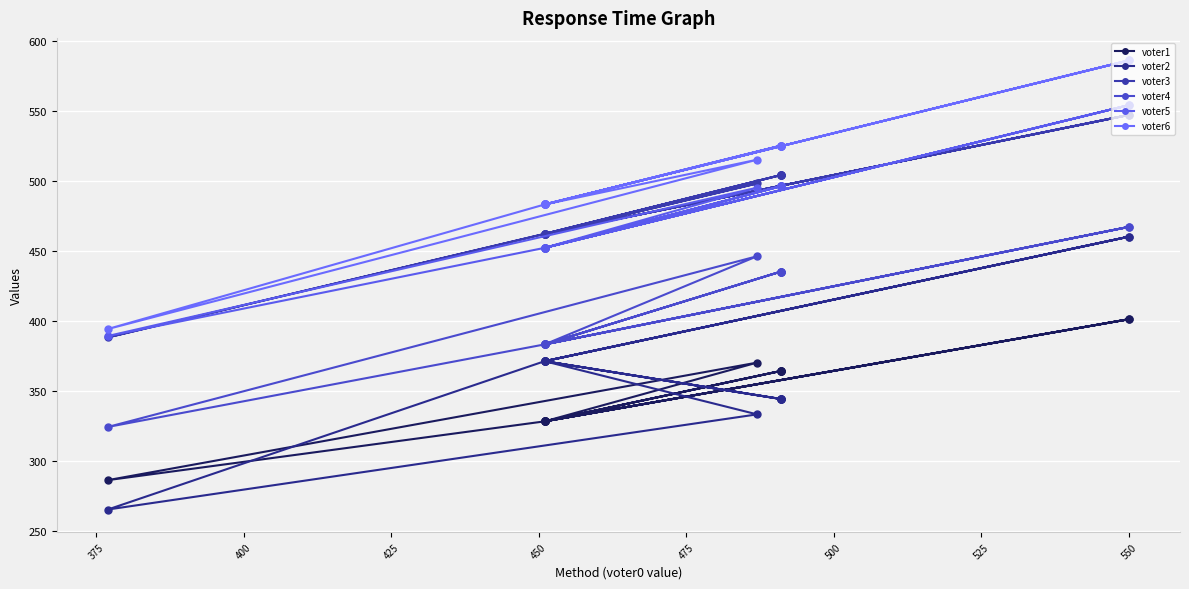

What is the lowest value of the voter5 series?

389